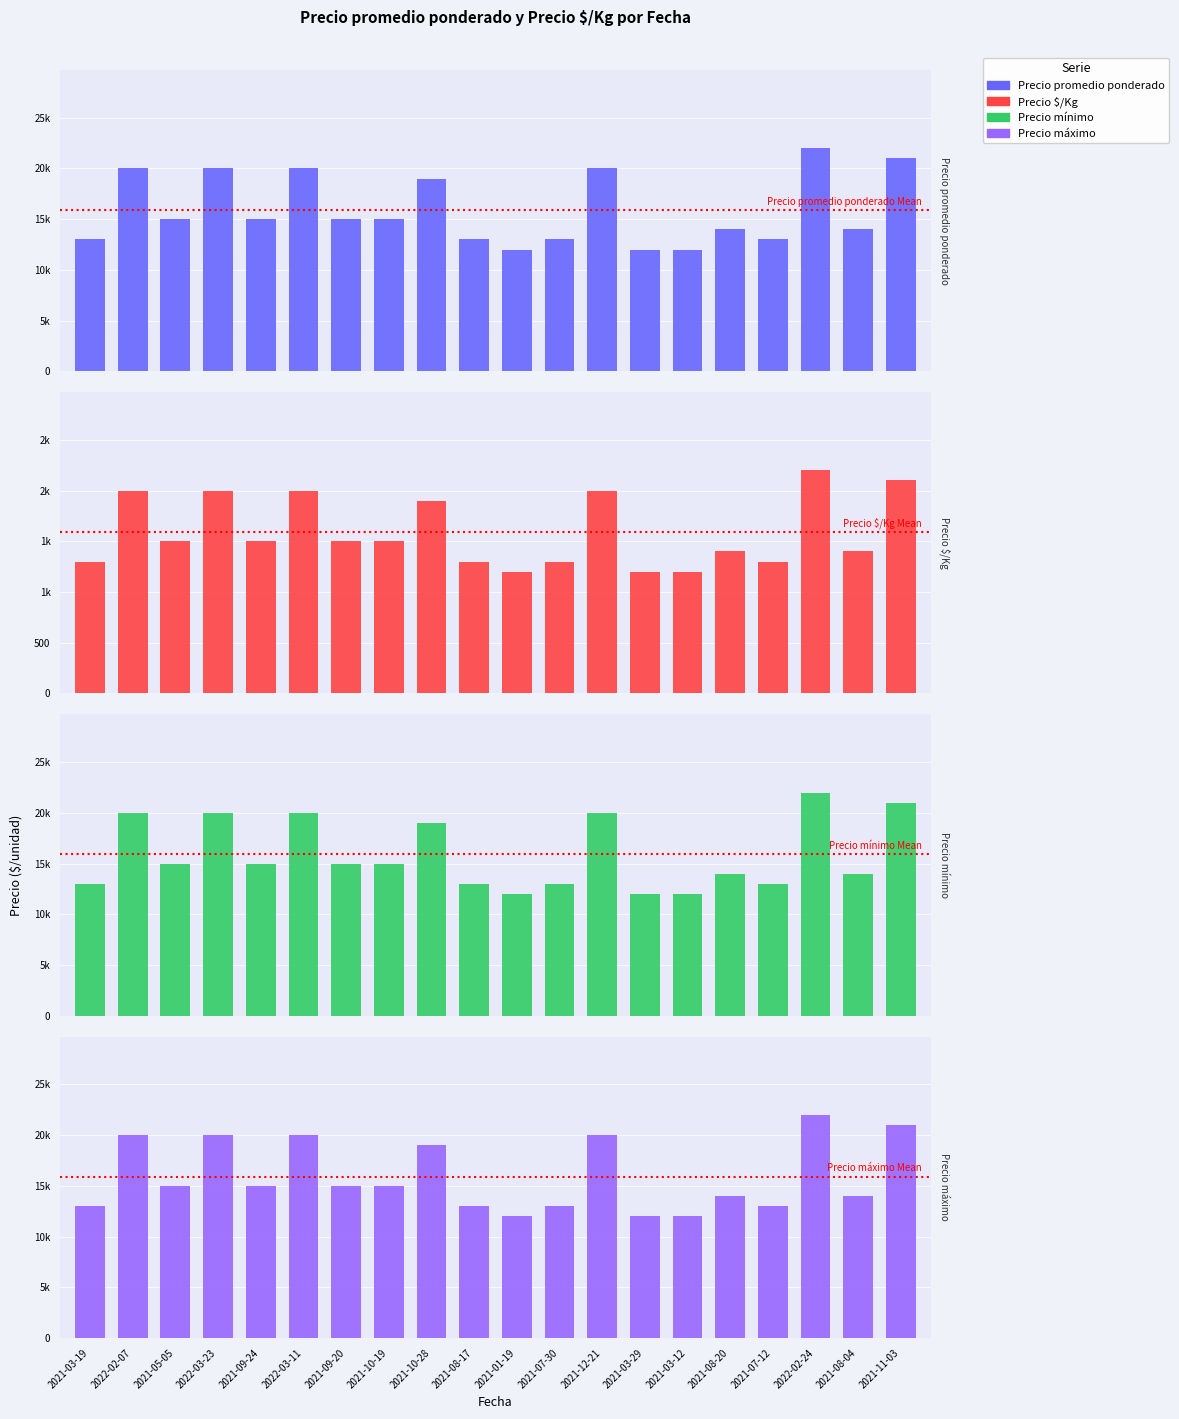

What is the difference between the highest and lowest values at 2021-09-20?

13500